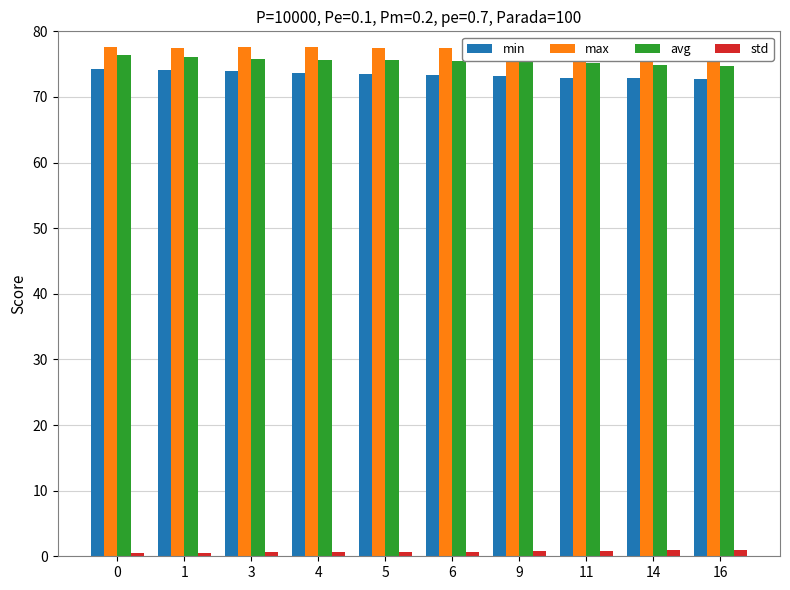

Is the value of max at 6 greater than the value of std at 14?

Yes